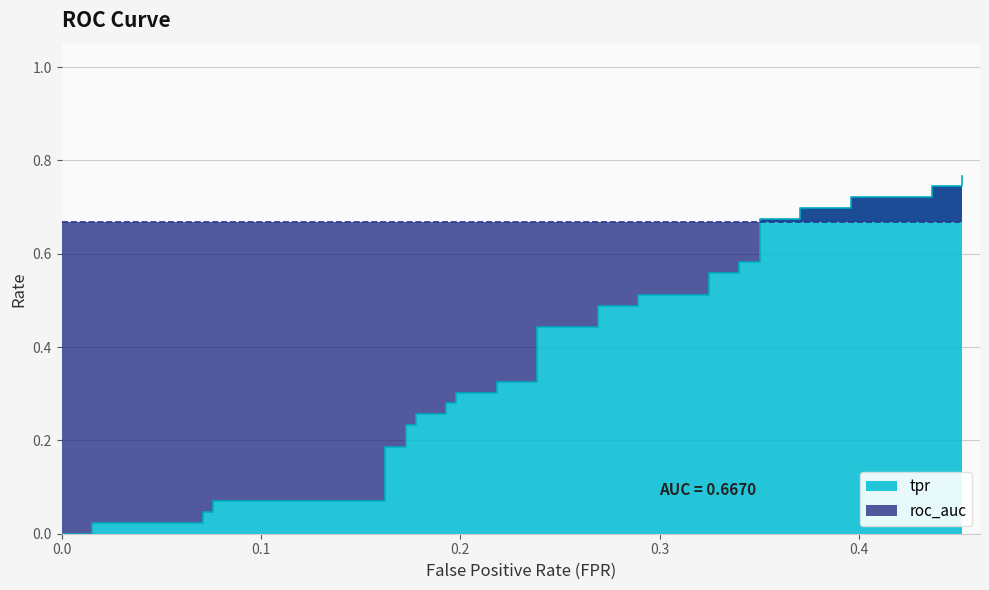

How many lines are shown in the chart?

1